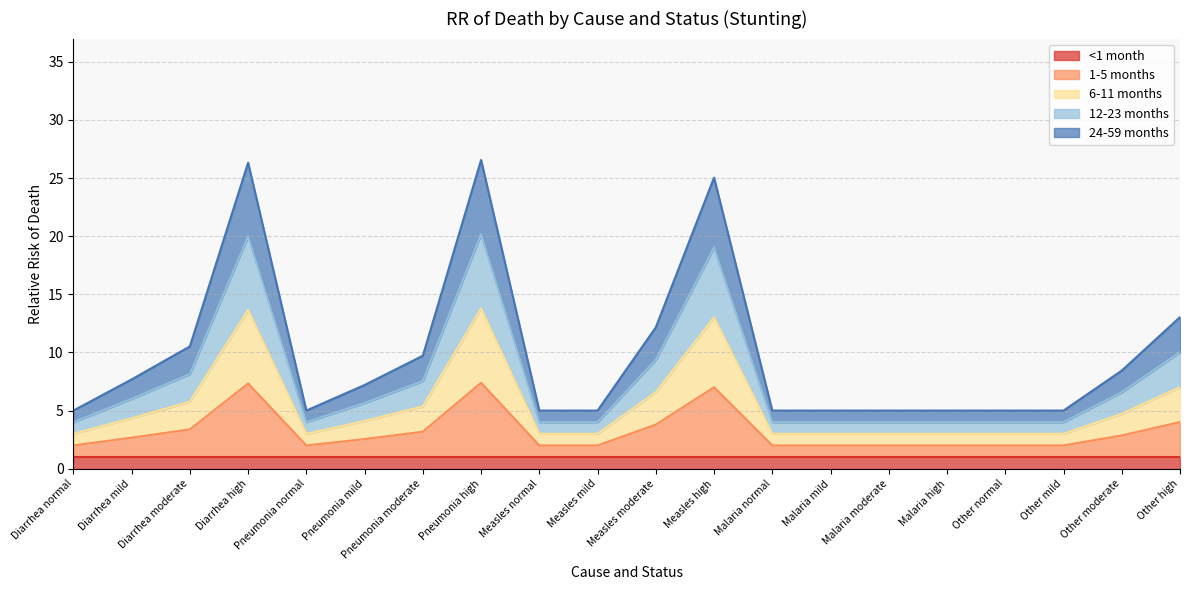

At which label does 12-23 months first exceed 5?

Diarrhea mild